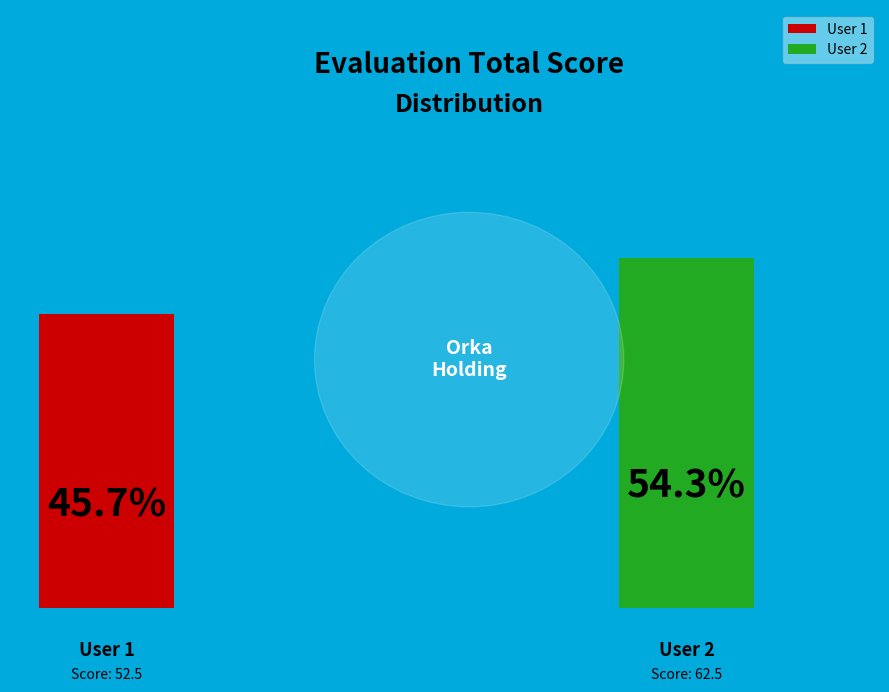

Is it true that 68c2a1566958441d7922001a is 60% of the pie?

False